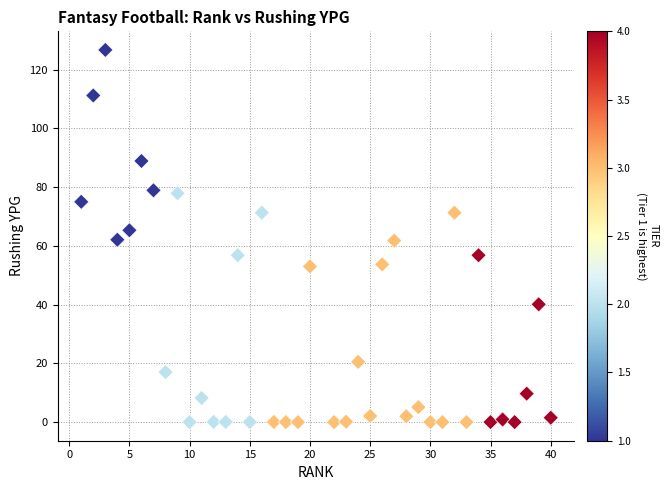

What is the range of X values (max minus min)?

39.0